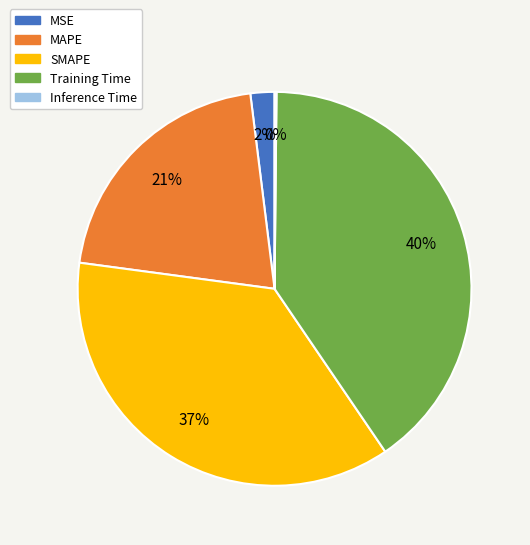

Which category has the biggest portion of the pie?

Training Time